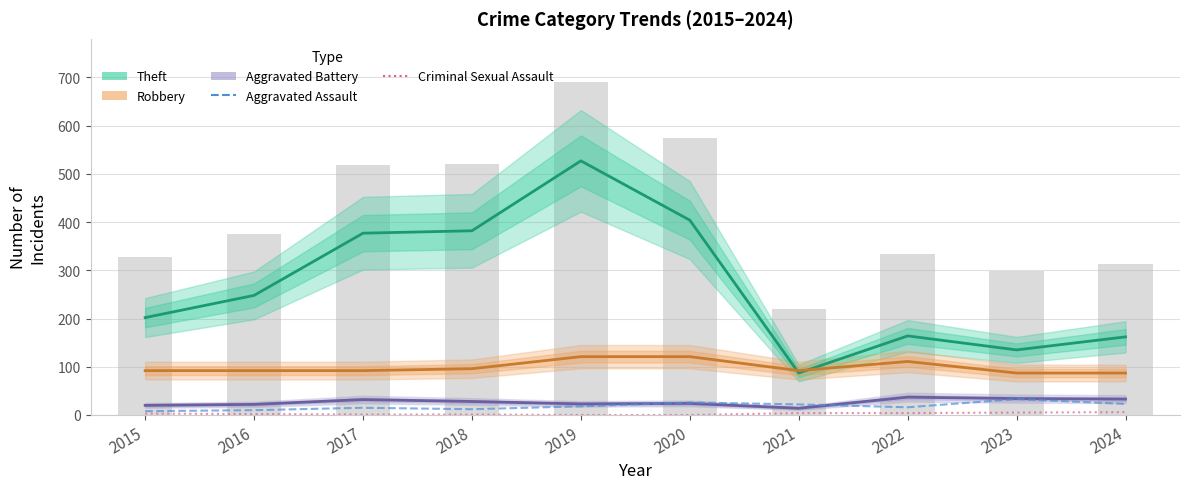

Reading left to right, transcribe all the data shown in this chart.

Theft: 2015=202	2016=248	2017=377	2018=382	2019=527	2020=404	2021=87	2022=164	2023=135	2024=162
Robbery: 2015=92	2016=92	2017=92	2018=96	2019=121	2020=121	2021=92	2022=111	2023=87	2024=87
Aggravated Battery: 2015=20	2016=22	2017=32	2018=28	2019=23	2020=24	2021=14	2022=37	2023=34	2024=33
Aggravated Assault: 2015=8	2016=10	2017=15	2018=12	2019=18	2020=26	2021=22	2022=16	2023=33	2024=23
Criminal Sexual Assault: 2015=3	2016=2	2017=1	2018=1	2019=0	2020=0	2021=4	2022=4	2023=5	2024=6